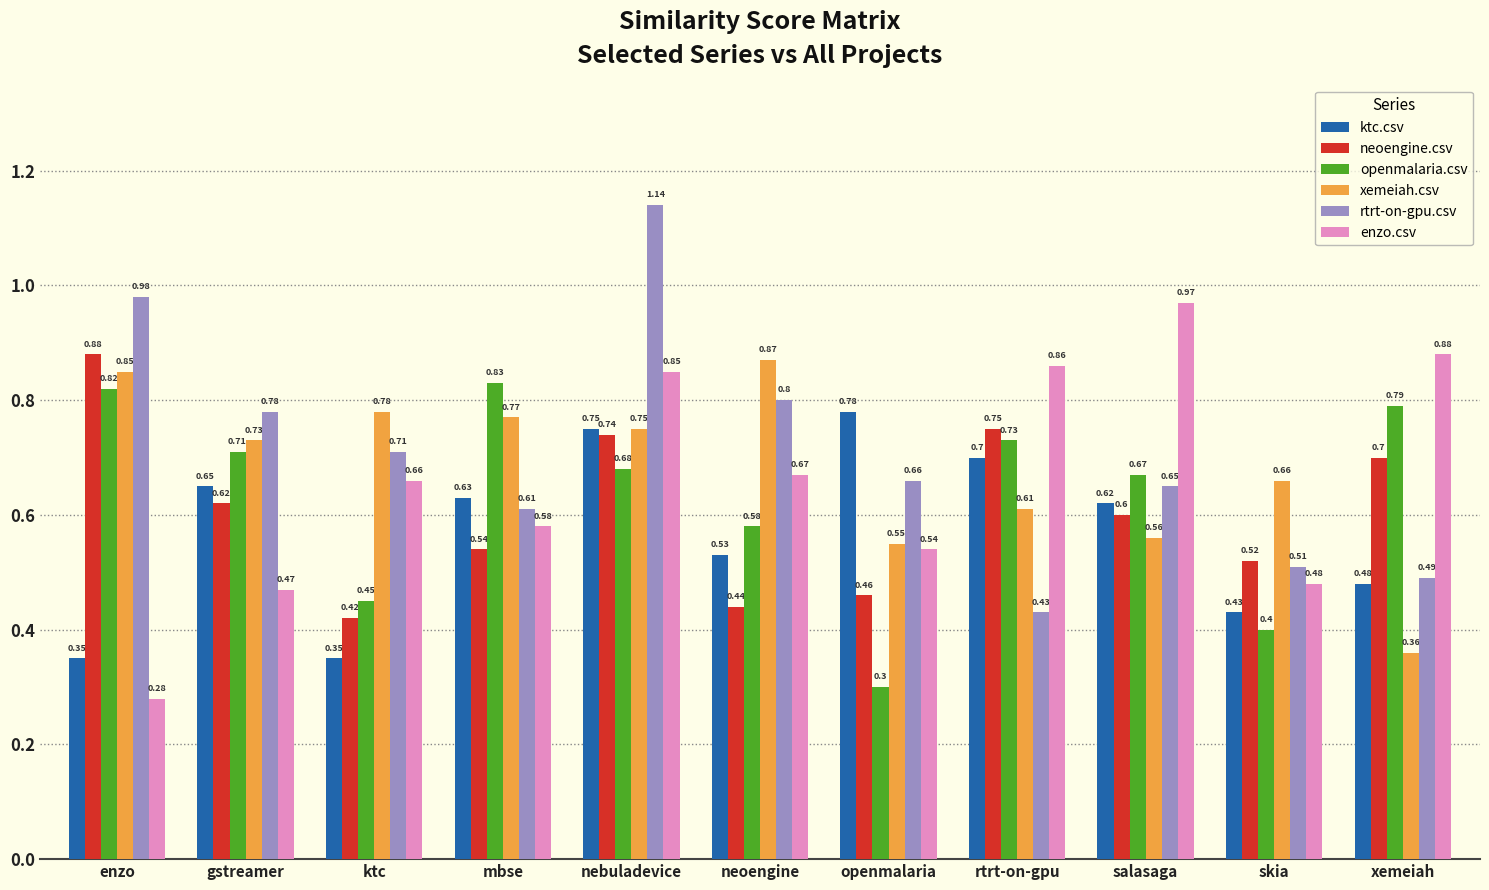

Is it true that neoengine.csv equals 0.7 at nebuladevice?

True